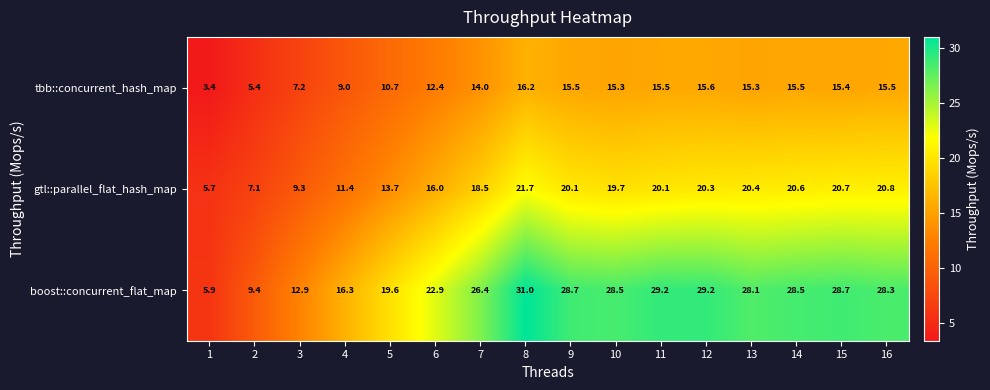

Is the value of gtl::parallel_flat_hash_map at 14 greater than the value of tbb::concurrent_hash_map at 9?

Yes